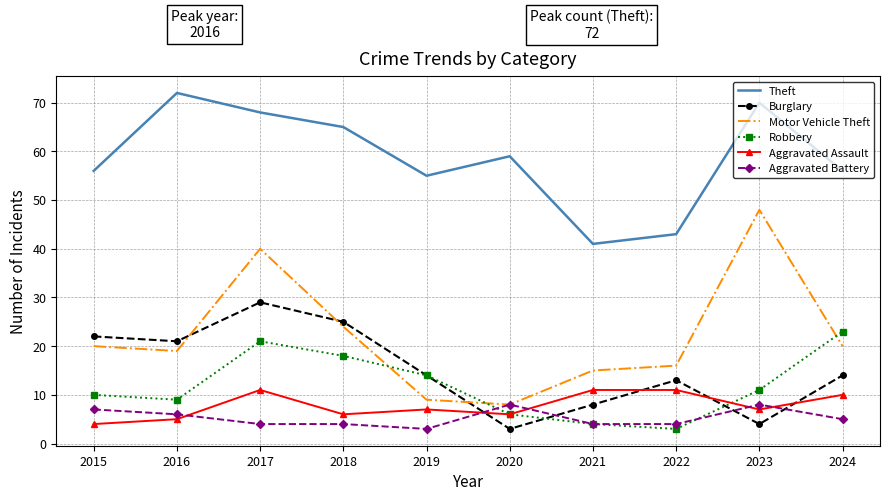

Between which two adjacent categories do Burglary and Motor Vehicle Theft first intersect?

2016 and 2017